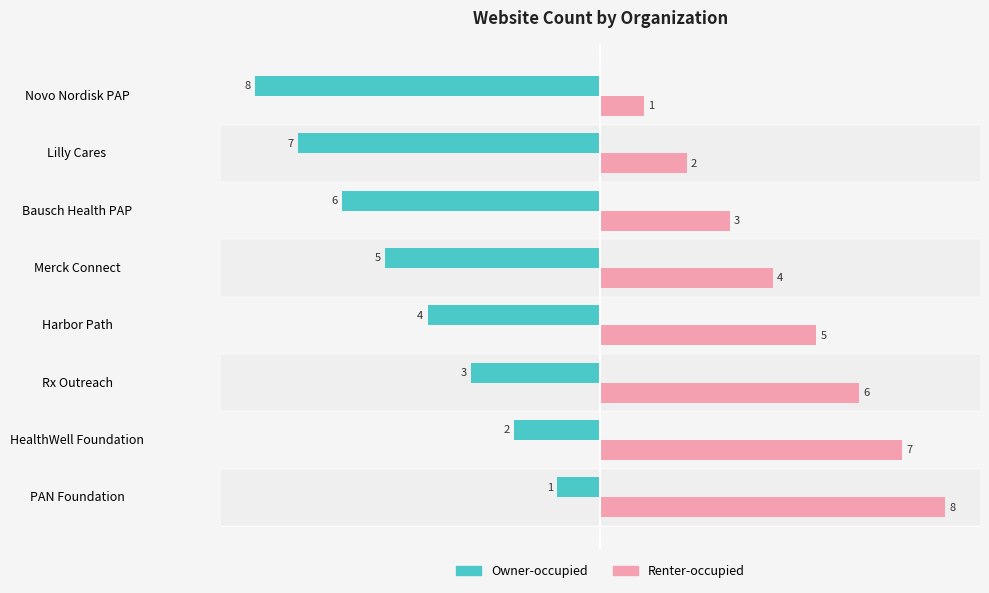

Which series has the largest total across all categories?

Renter-occupied